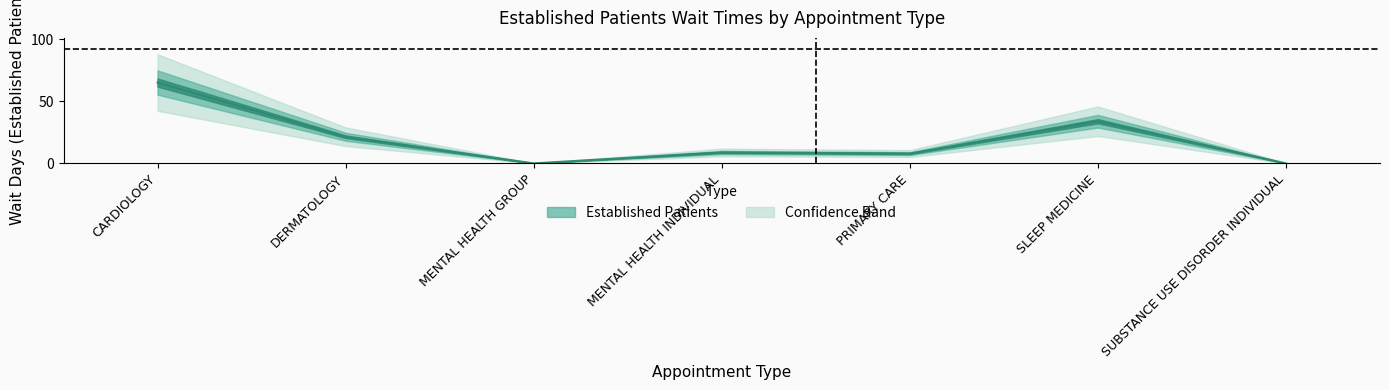

Rank the categories by value from highest to lowest.

CARDIOLOGY, SLEEP MEDICINE, DERMATOLOGY, MENTAL HEALTH INDIVIDUAL, PRIMARY CARE, MENTAL HEALTH GROUP, SUBSTANCE USE DISORDER INDIVIDUAL